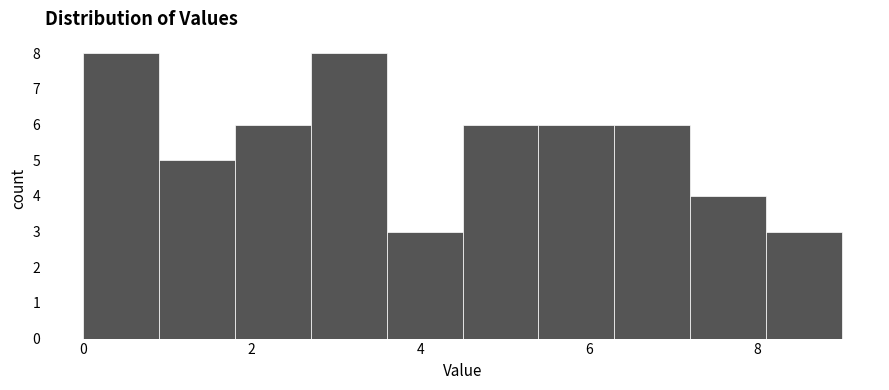

Reading left to right, list every bar in this chart as the range it spans on the x-axis followed by its height. Neither the bar edges nor the heights are printed on the chart, so give them approximately, as read against the axes.

0.0 to 0.9: 8
0.9 to 1.8: 5
1.8 to 2.7: 6
2.7 to 3.6: 8
3.6 to 4.5: 3
4.5 to 5.4: 6
5.4 to 6.3: 6
6.3 to 7.2: 6
7.2 to 8.1: 4
8.1 to 9.0: 3